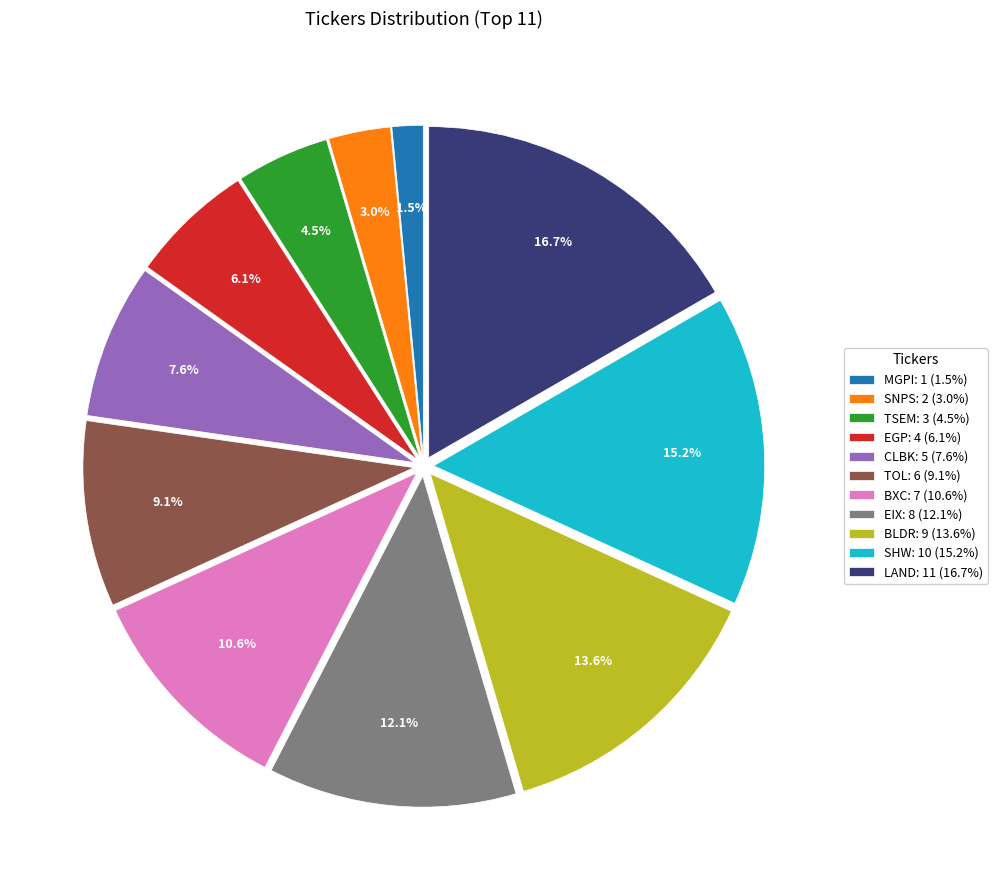

What percentage do TOL: 6 (9.1%) and TSEM: 3 (4.5%) together represent?

13.6%